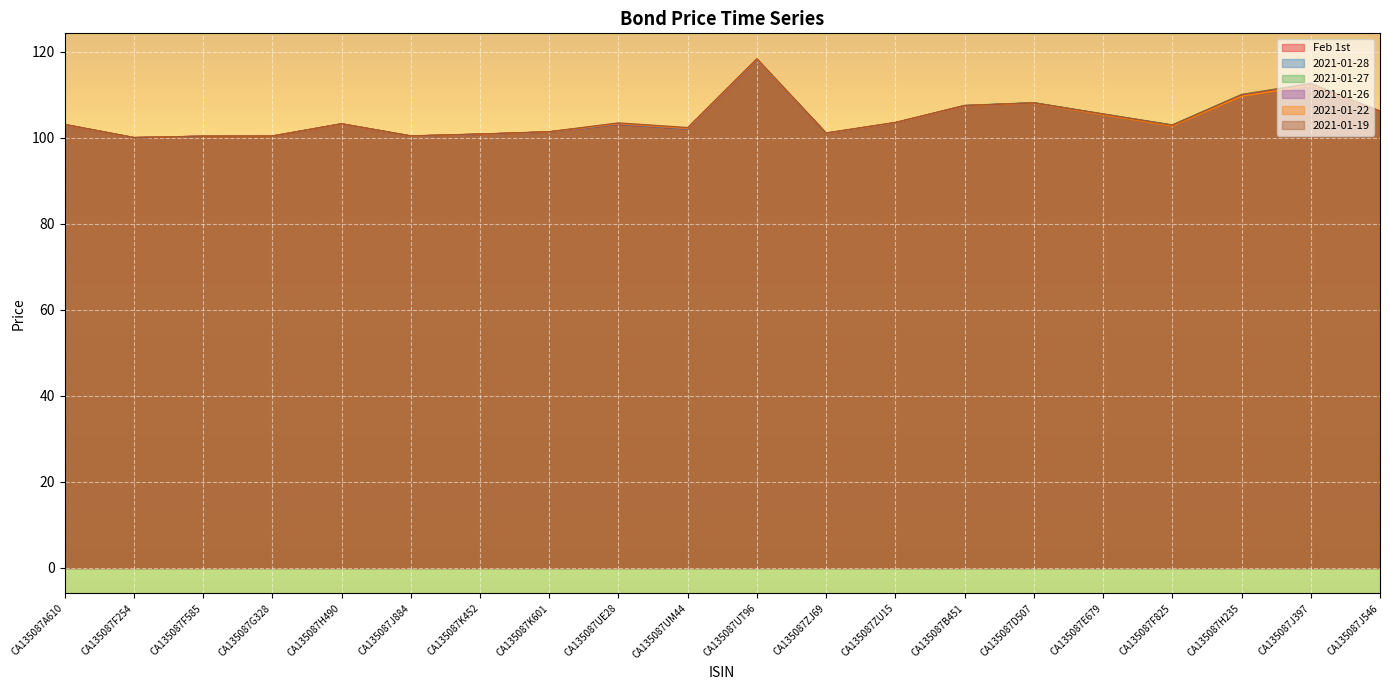

Reading left to right, list all the values displayed in this chart.

Feb 1st: CA135087A610=103.1	CA135087F254=100.0	CA135087F585=100.4	CA135087G328=100.4	CA135087H490=103.2	CA135087J884=100.4	CA135087K452=100.8	CA135087K601=101.4	CA135087UE28=103.1	CA135087UM44=102.1	CA135087UT96=118.1	CA135087ZJ69=101.0	CA135087ZU15=103.5	CA135087B451=107.5	CA135087D507=108.1	CA135087E679=105.5	CA135087F825=102.9	CA135087H235=109.9	CA135087J397=112.5	CA135087J546=106.2
2021-01-28: CA135087A610=103.1	CA135087F254=100.1	CA135087F585=100.4	CA135087G328=100.4	CA135087H490=103.3	CA135087J884=100.4	CA135087K452=100.8	CA135087K601=101.4	CA135087UE28=103.2	CA135087UM44=102.1	CA135087UT96=118.1	CA135087ZJ69=101.0	CA135087ZU15=103.5	CA135087B451=107.5	CA135087D507=108.1	CA135087E679=105.5	CA135087F825=102.9	CA135087H235=109.9	CA135087J397=112.5	CA135087J546=106.2
2021-01-27: CA135087A610=103.1	CA135087F254=100.1	CA135087F585=100.4	CA135087G328=100.4	CA135087H490=103.2	CA135087J884=100.4	CA135087K452=100.9	CA135087K601=101.4	CA135087UE28=103.3	CA135087UM44=102.2	CA135087UT96=118.2	CA135087ZJ69=101.1	CA135087ZU15=103.5	CA135087B451=107.5	CA135087D507=108.2	CA135087E679=105.6	CA135087F825=103.0	CA135087H235=110.1	CA135087J397=112.7	CA135087J546=106.2
2021-01-26: CA135087A610=103.1	CA135087F254=100.1	CA135087F585=100.4	CA135087G328=100.4	CA135087H490=103.2	CA135087J884=100.4	CA135087K452=100.8	CA135087K601=101.4	CA135087UE28=103.3	CA135087UM44=102.2	CA135087UT96=118.2	CA135087ZJ69=101.1	CA135087ZU15=103.5	CA135087B451=107.5	CA135087D507=108.1	CA135087E679=105.5	CA135087F825=102.9	CA135087H235=109.9	CA135087J397=112.5	CA135087J546=106.2
2021-01-22: CA135087A610=103.1	CA135087F254=100.1	CA135087F585=100.4	CA135087G328=100.4	CA135087H490=103.2	CA135087J884=100.4	CA135087K452=100.9	CA135087K601=101.4	CA135087UE28=103.3	CA135087UM44=102.2	CA135087UT96=118.3	CA135087ZJ69=101.1	CA135087ZU15=103.5	CA135087B451=107.5	CA135087D507=108.1	CA135087E679=105.4	CA135087F825=102.8	CA135087H235=109.7	CA135087J397=112.3	CA135087J546=106.2
2021-01-19: CA135087A610=103.1	CA135087F254=100.1	CA135087F585=100.4	CA135087G328=100.4	CA135087H490=103.3	CA135087J884=100.5	CA135087K452=100.9	CA135087K601=101.4	CA135087UE28=103.5	CA135087UM44=102.4	CA135087UT96=118.4	CA135087ZJ69=101.2	CA135087ZU15=103.6	CA135087B451=107.5	CA135087D507=108.1	CA135087E679=105.6	CA135087F825=103.0	CA135087H235=110.1	CA135087J397=112.6	CA135087J546=106.2